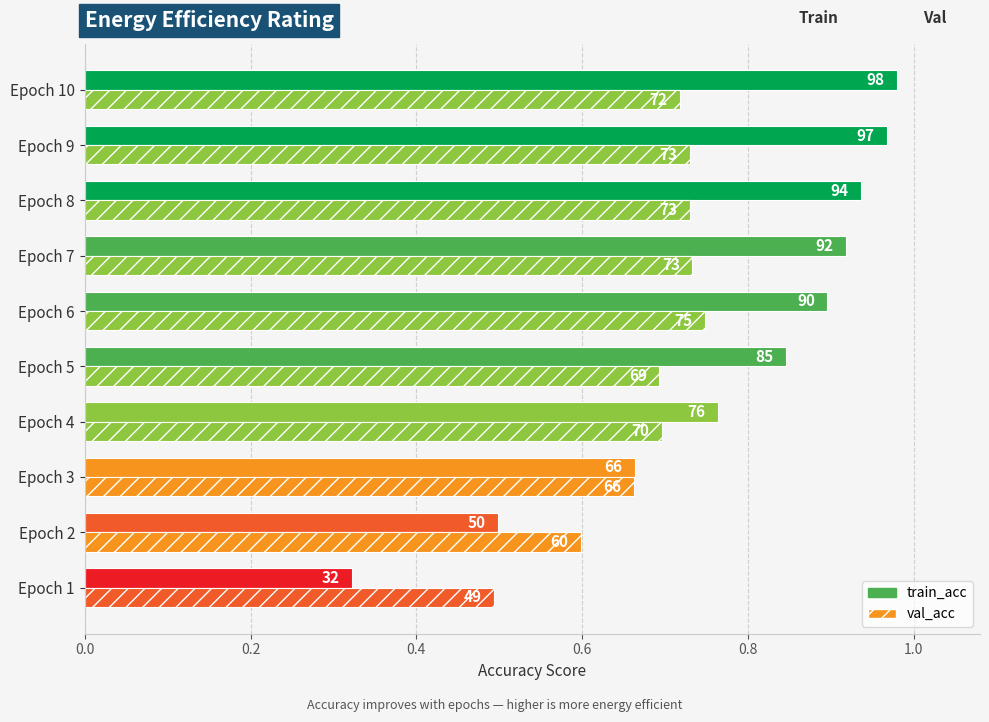

At how many categories does at least one series exceed 0?

10